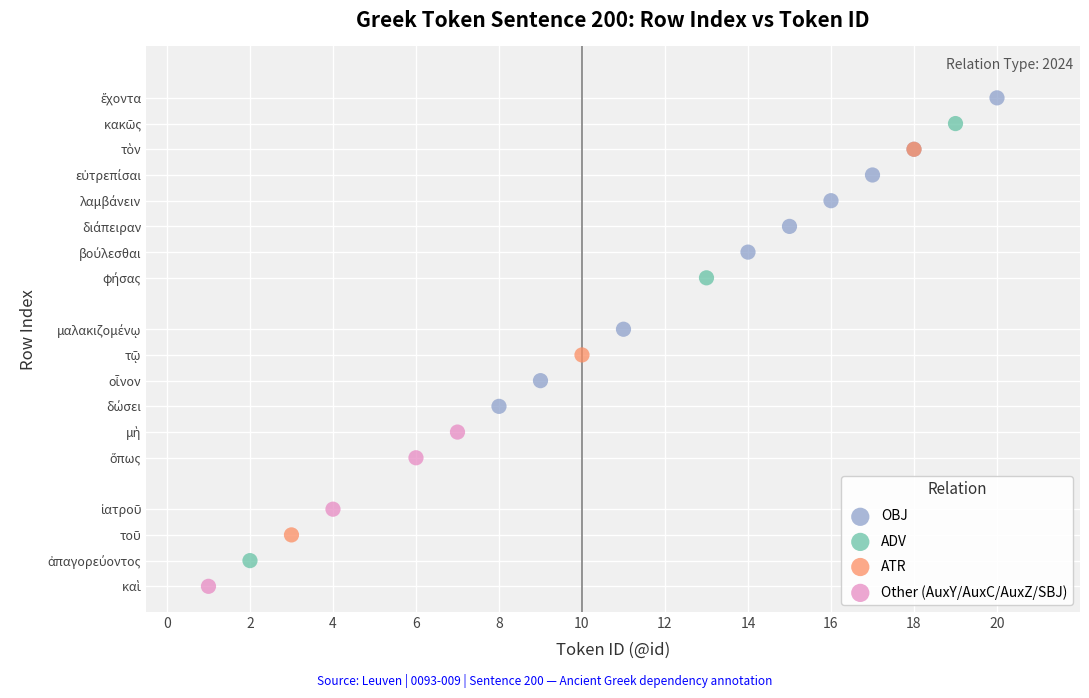

What are all the series names shown in the legend?

OBJ, ADV, ATR, Other (AuxY/AuxC/AuxZ/SBJ)